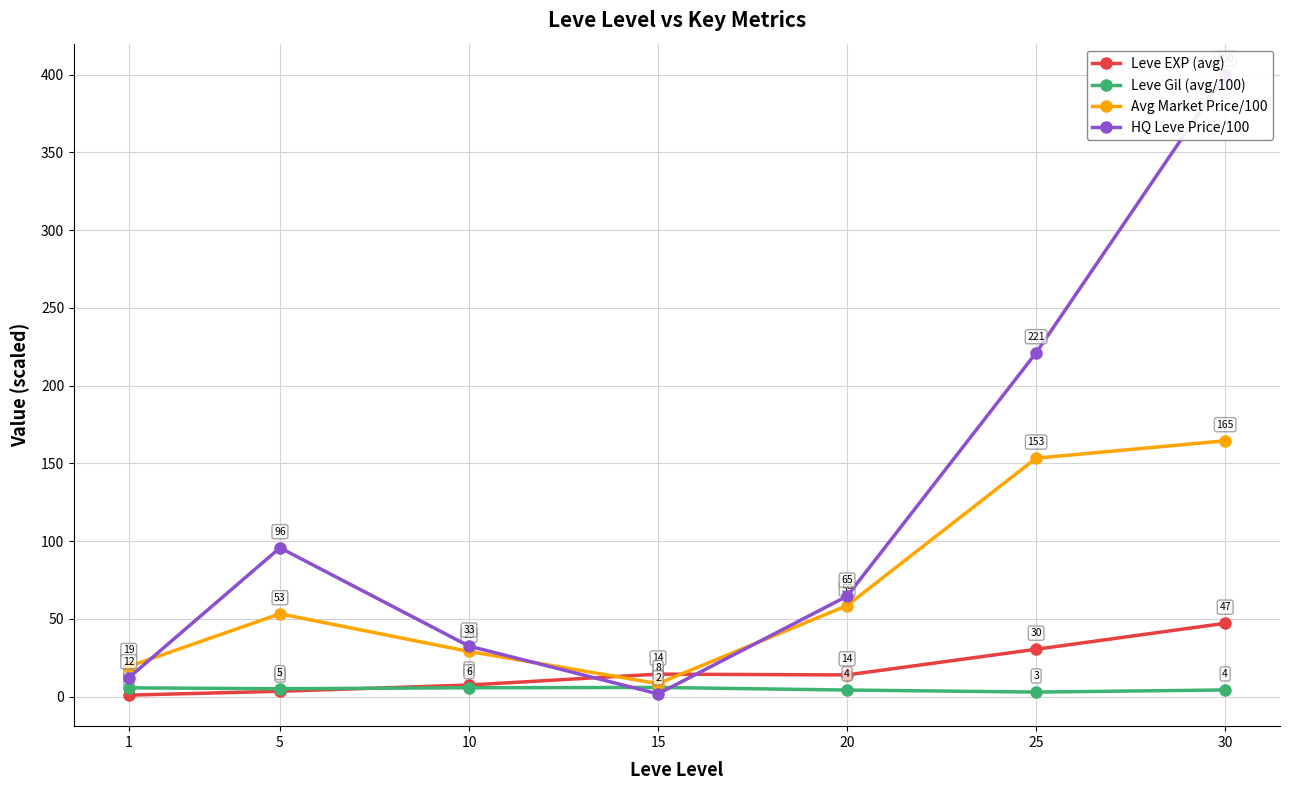

What is the minimum value shown in the chart?

1.0